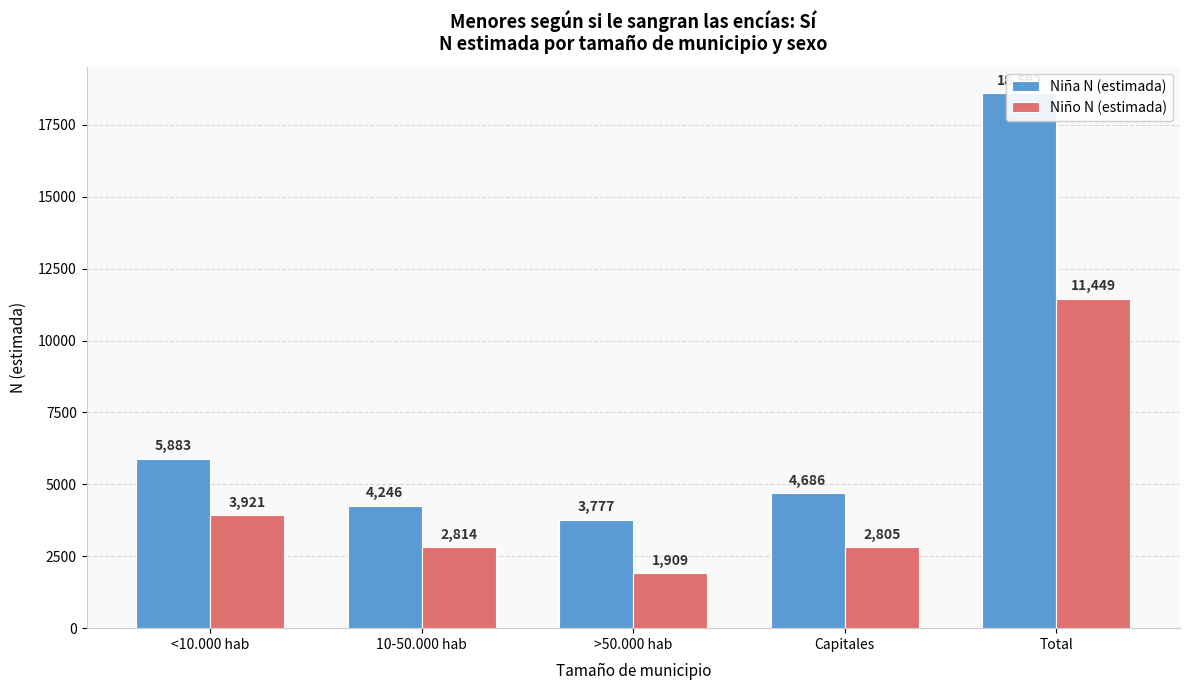

Does the chart contain stacked bars?

No